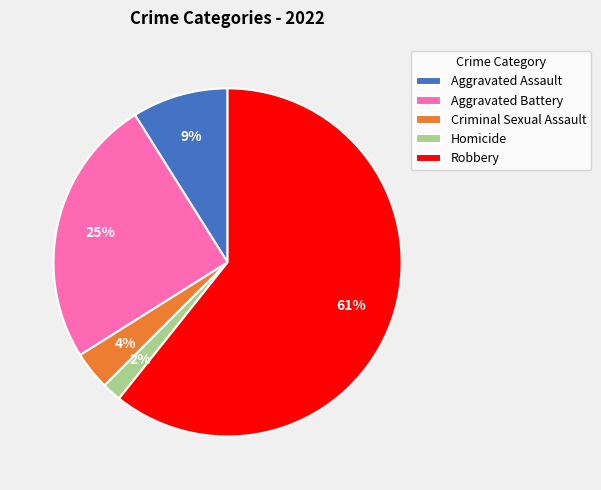

How many slices are in this pie chart?

5